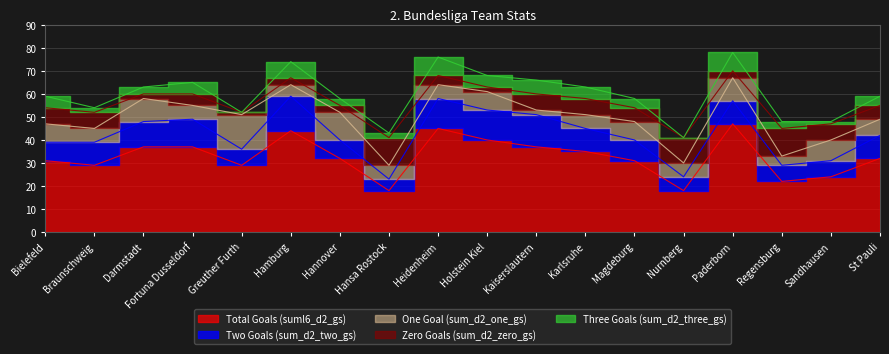

The value of One Goal (sum_d2_one_gs) at Sandhausen is 13. True or false?

False